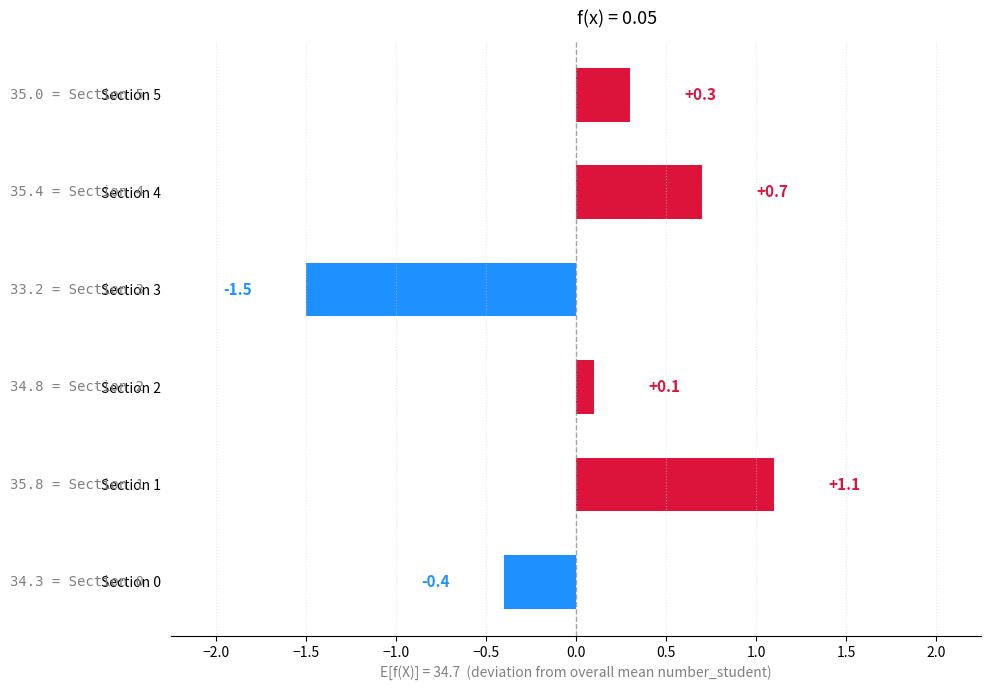

Rank the categories by value from highest to lowest.

Section 1, Section 4, Section 5, Section 2, Section 0, Section 3